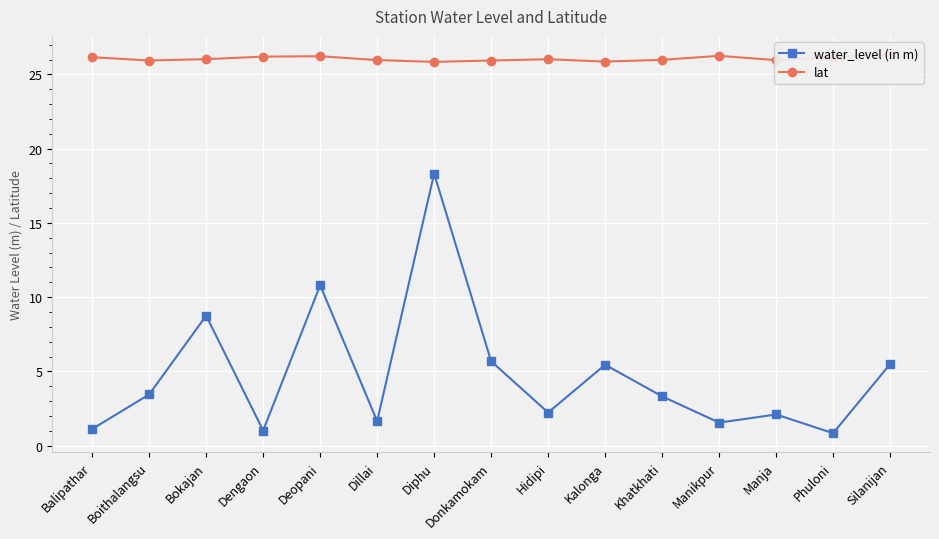

Reading left to right, what are all the values shown in this chart?

water_level (in m): 1.1	3.5	8.8	1.0	10.8	1.6	18.3	5.7	2.2	5.5	3.3	1.6	2.1	0.8	5.5
lat: 26.2	25.9	26.0	26.2	26.2	26.0	25.8	25.9	26.0	25.9	26.0	26.2	26.0	26.2	26.3